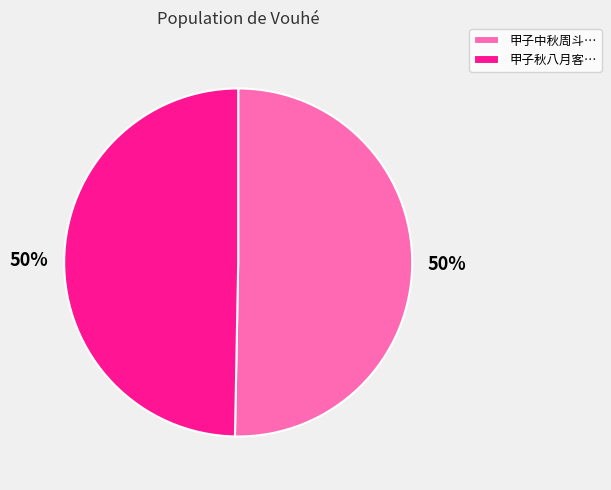

Combined, do 甲子秋八月客… and 甲子中秋周斗… account for over 50%?

Yes